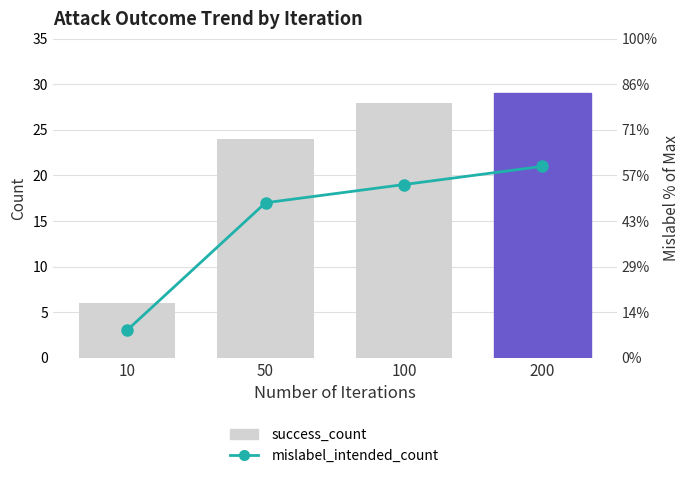

What is the difference between the highest and lowest values at 200?

8